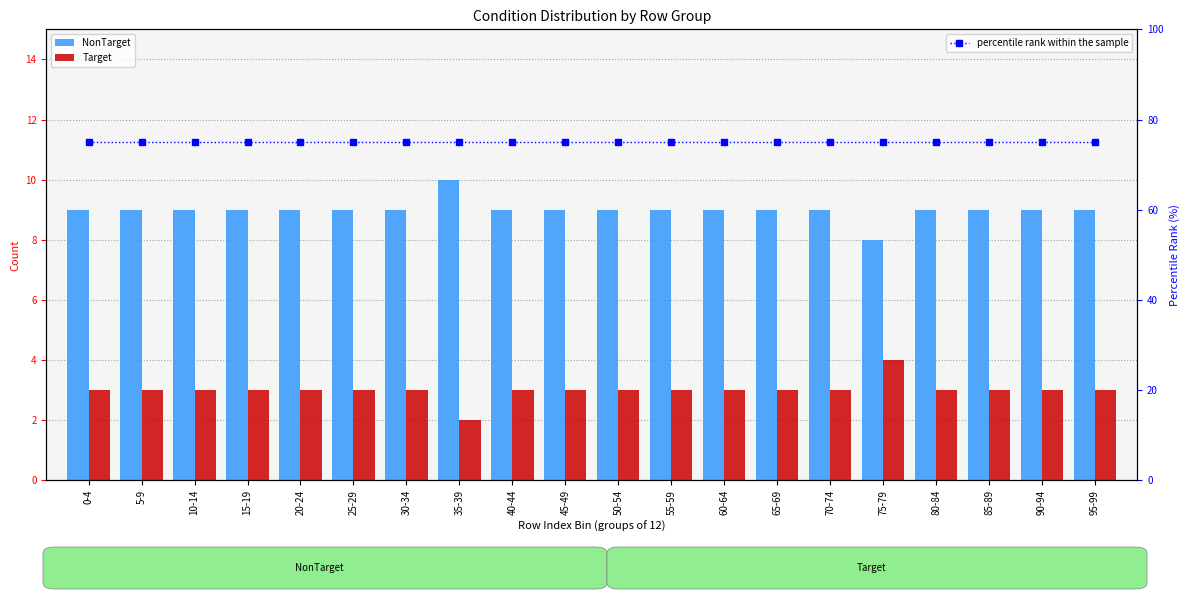

Is it true that NonTarget equals 9 at 45-49?

True